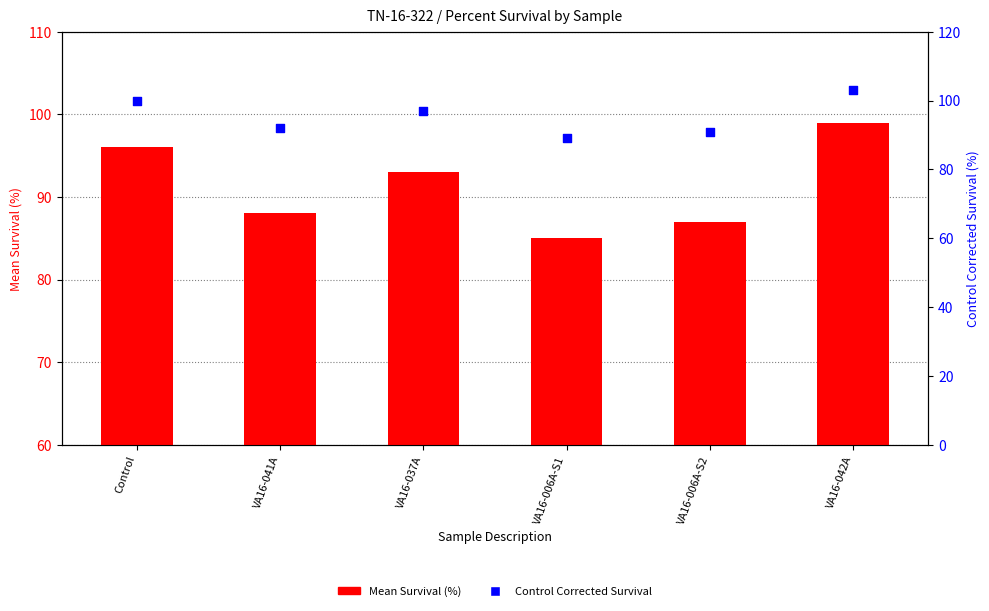

Which series reaches the maximum Y coordinate?

Control Corrected Survival